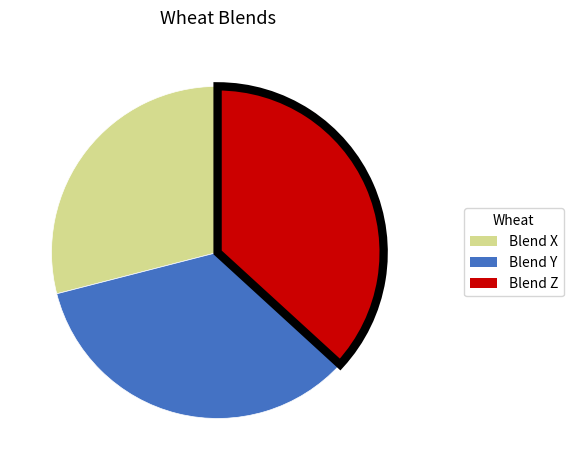

True or false: Blend Y accounts for 44% of the total.

False